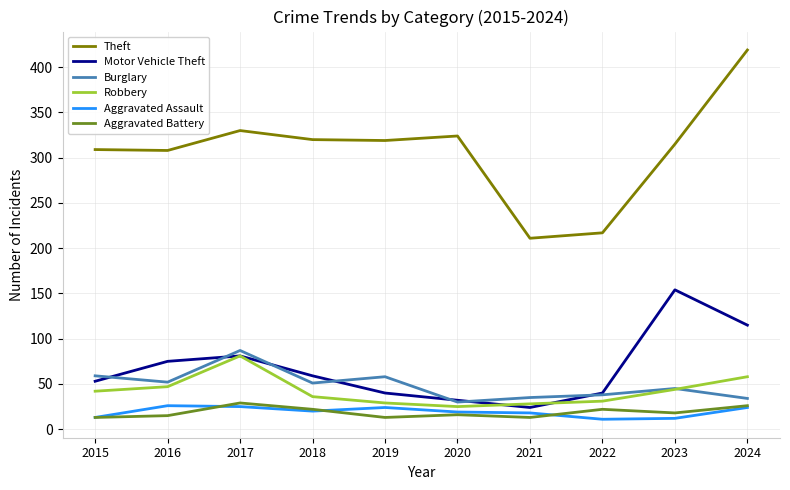

What value does the Motor Vehicle Theft series have at 2024, to the nearest 10?

120